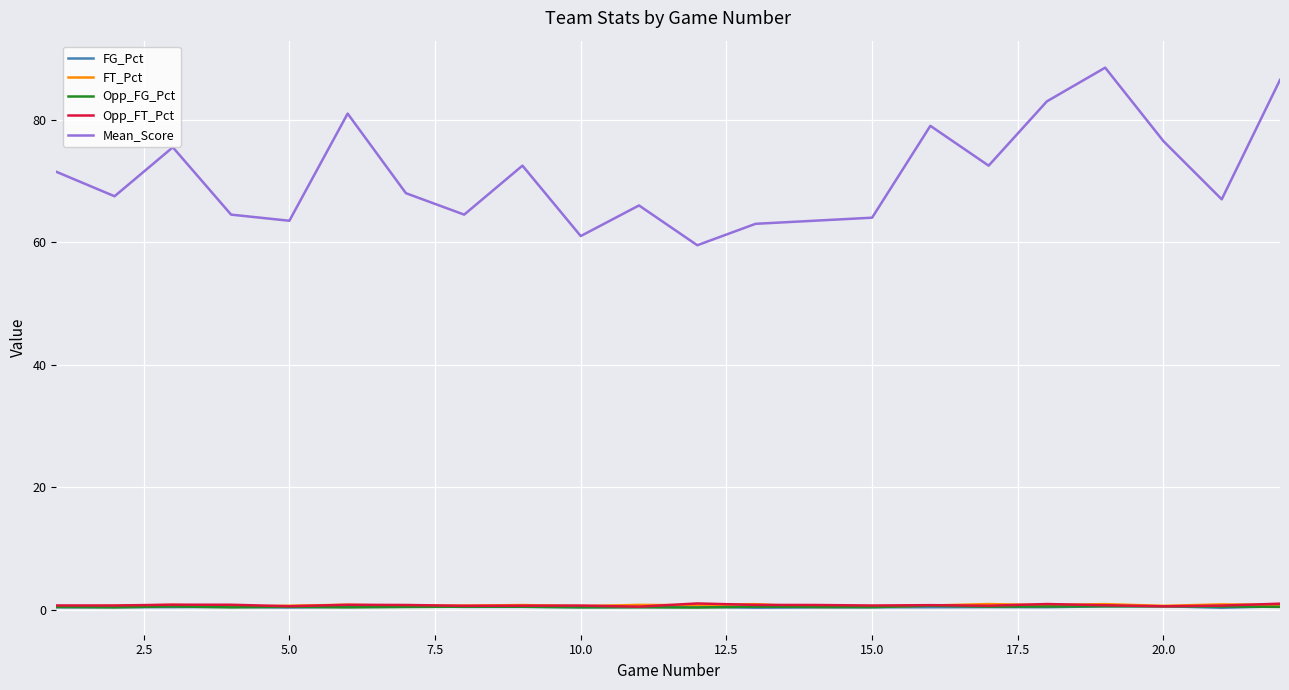

True or false: Opp_FG_Pct and Mean_Score intersect in this chart.

False